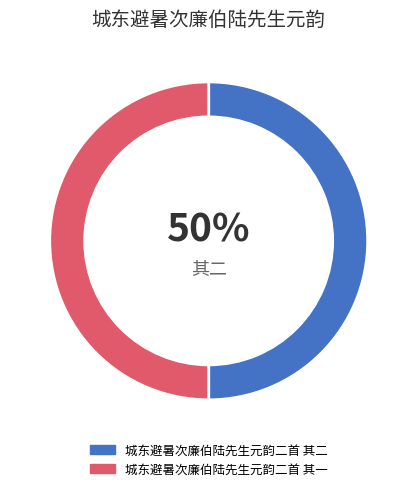

Do 城东避暑次廉伯陆先生元韵二首 其一 and 城东避暑次廉伯陆先生元韵二首 其二 together represent more than half of the pie?

Yes